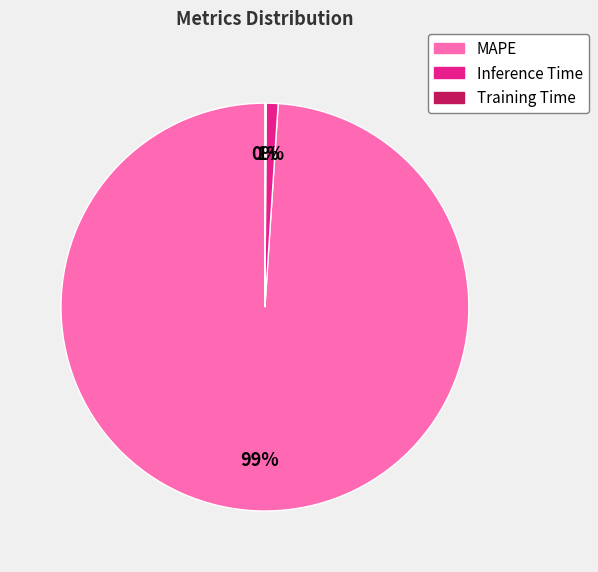

Does any single category account for the majority?

Yes